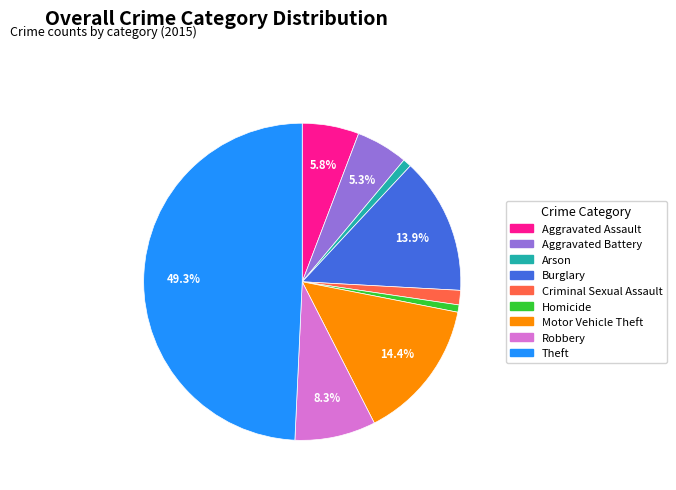

Approximately how many times larger is the value at Aggravated Battery compared to Homicide?

7.2